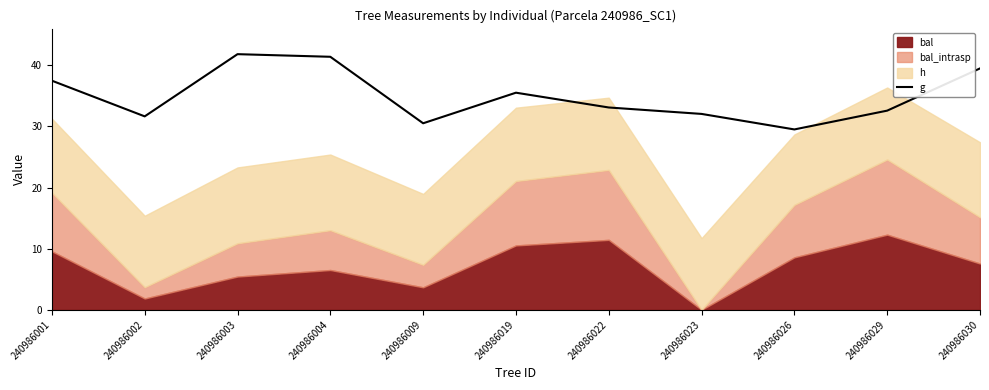

Is it true that the value at 240986002 is 43.9?

False